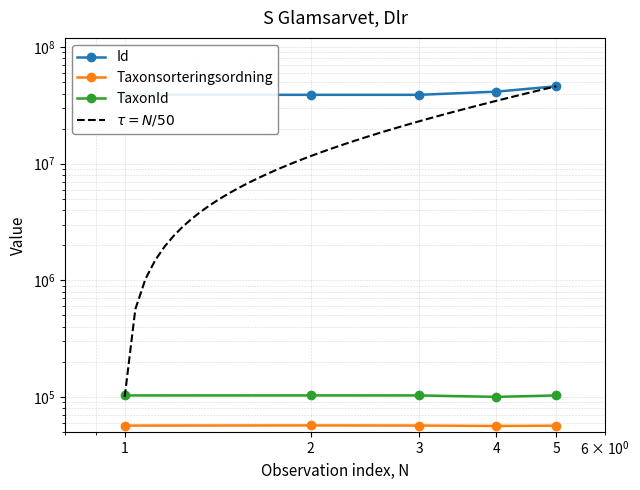

Rank the series by their maximum value, from lowest to highest.

Taxonsorteringsordning, TaxonId, Id